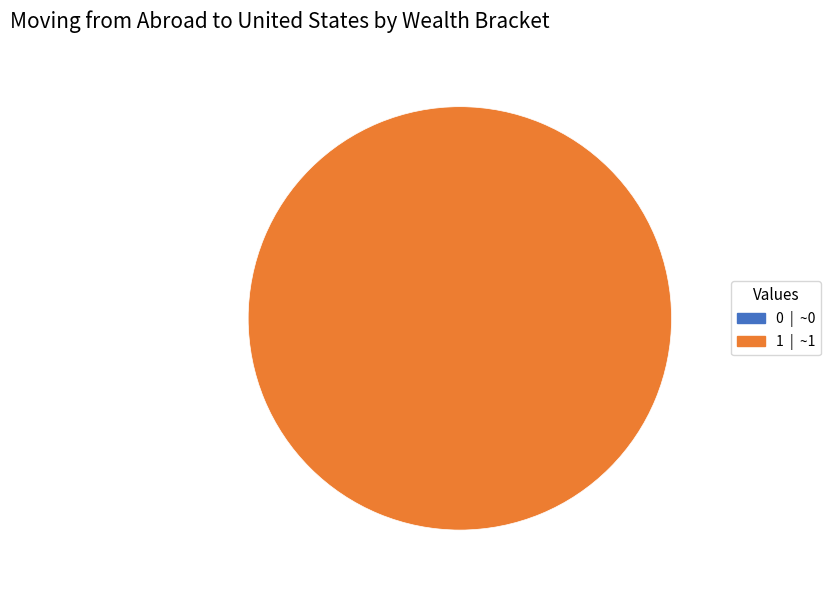

What percentage do 1 and 0 together represent?

100.0%